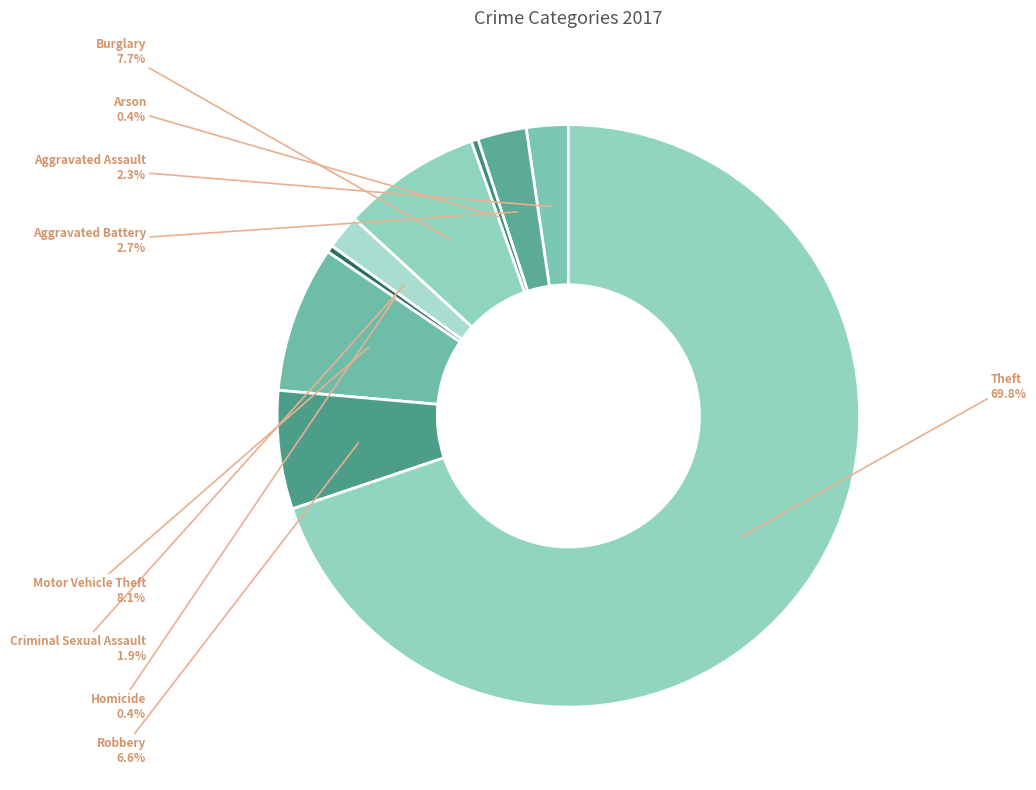

Which category has the smallest portion of the pie?

Arson